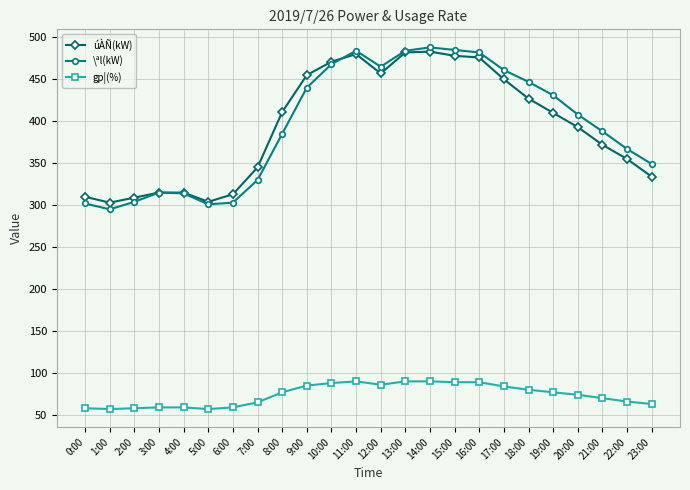

At which category does \ªl(kW) reach its first local valley?

1:00